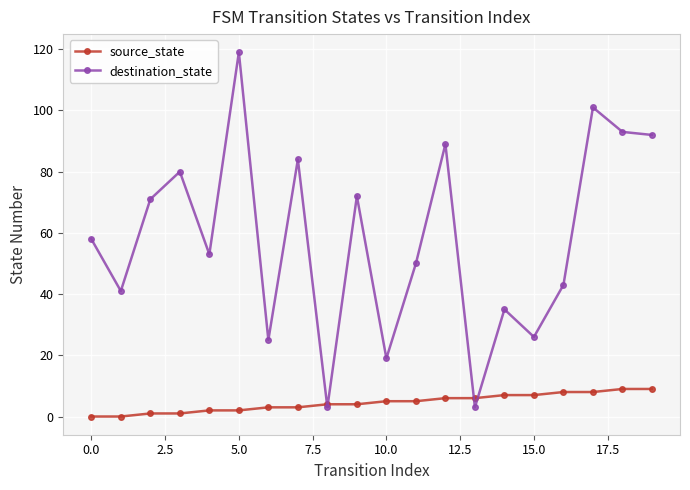

What is the average value of the destination_state series?

58